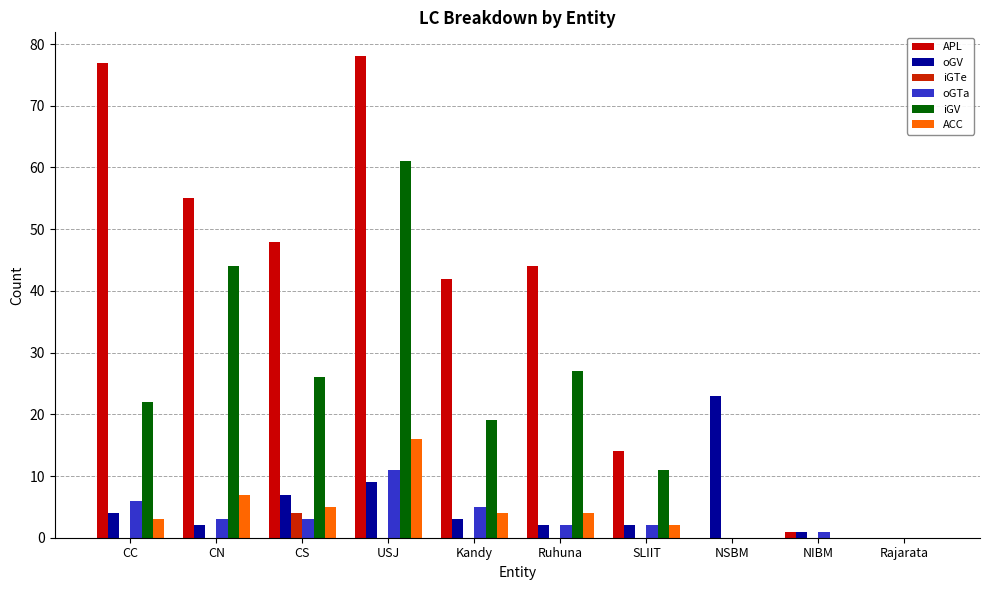

What position from the left is USJ?

4